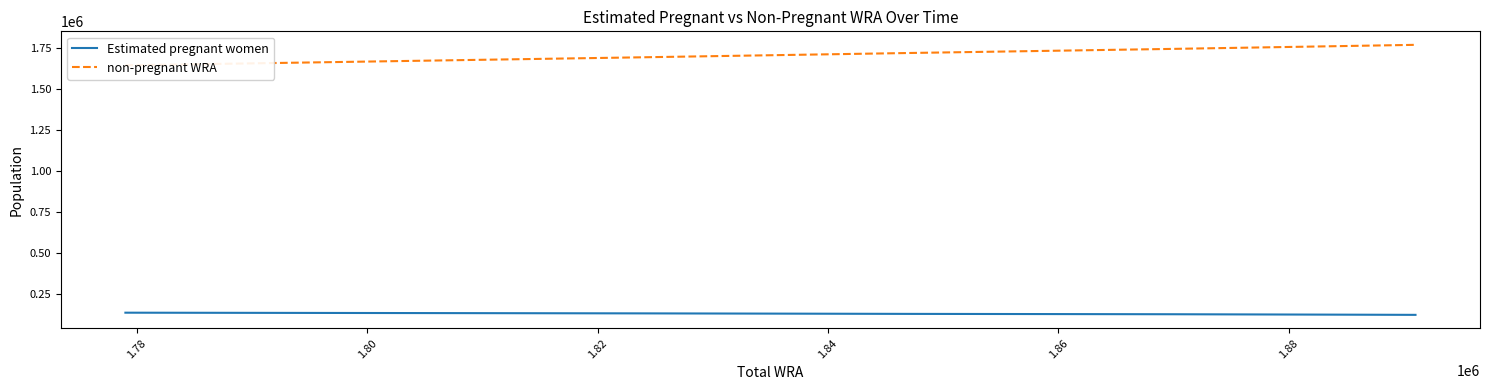

Which series has the largest total across all categories?

non-pregnant WRA